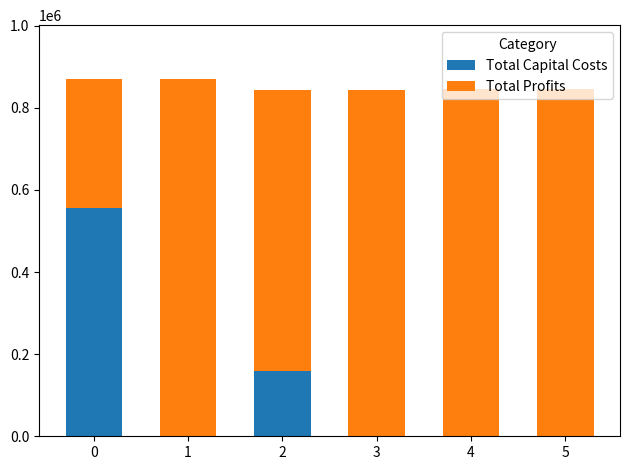

How many distinct data groups are displayed?

2